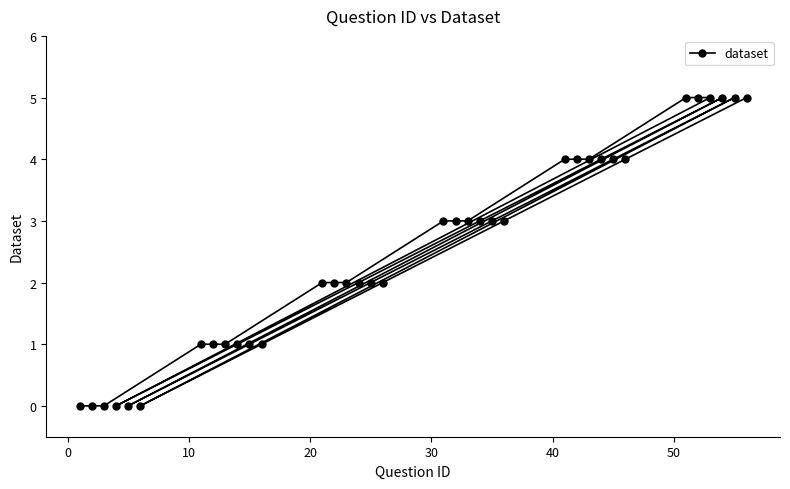

What is the sum of all values?

90